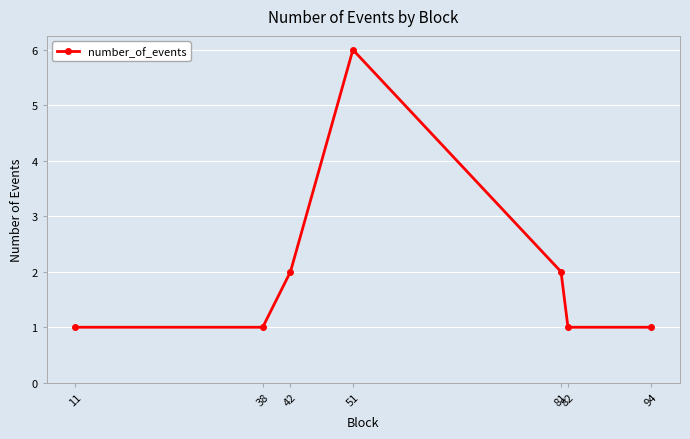

What is the value of the 6th point from the left?

1